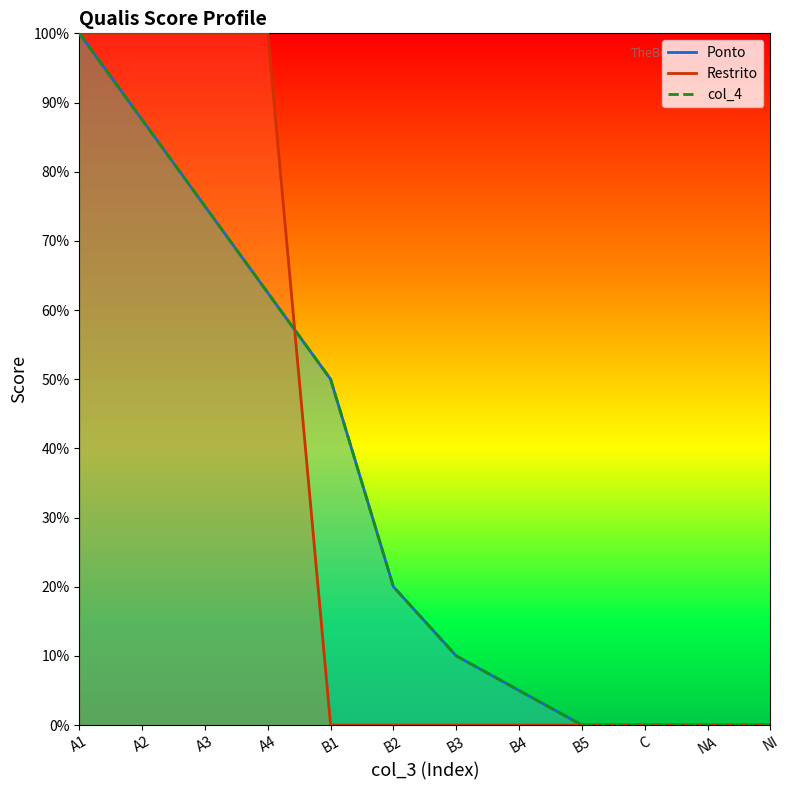

True or false: Restrito and col_4 cross at least once.

True